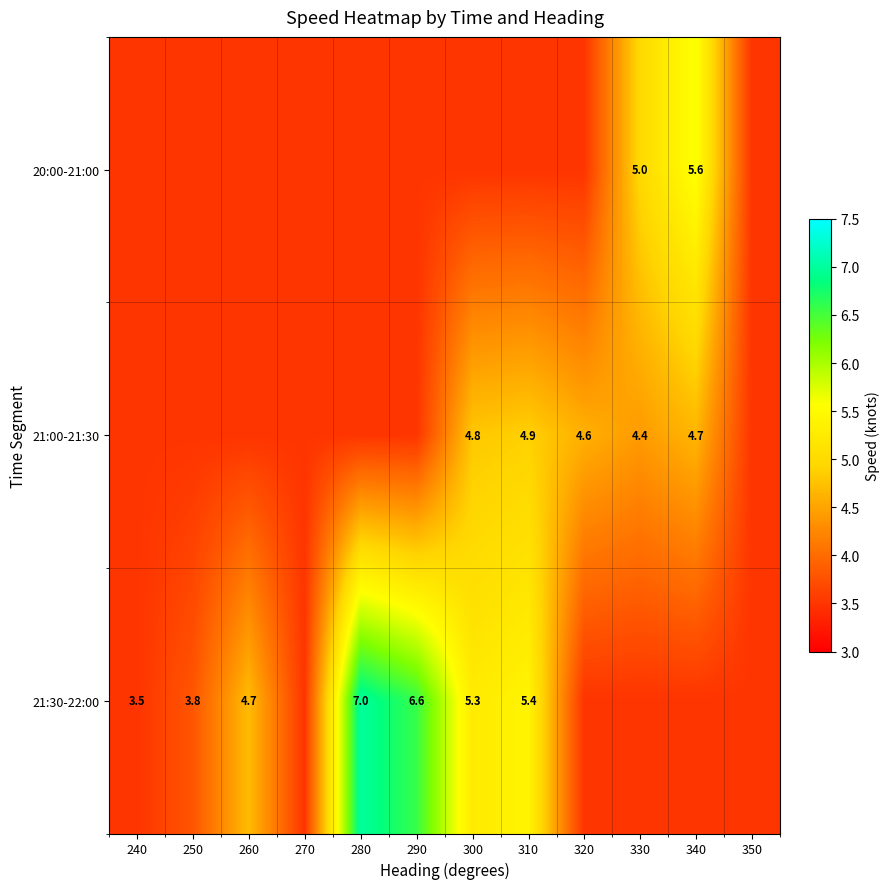

The value of 21:00-21:30 at 330 is 4.4. True or false?

True